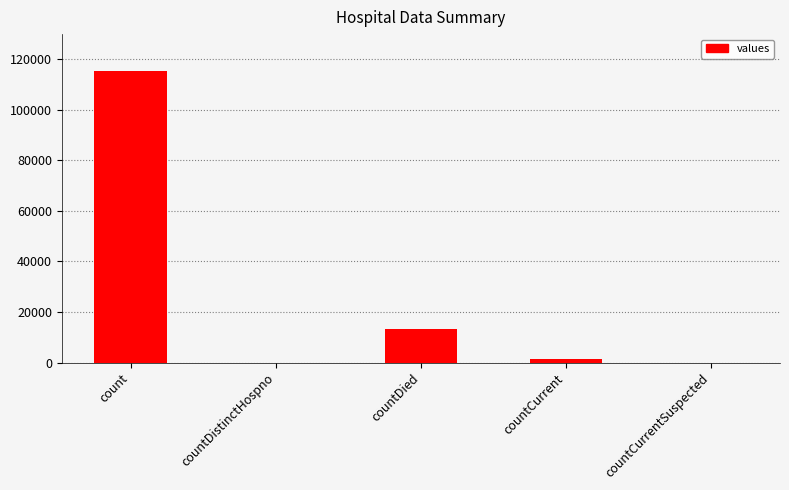

How many series are shown in this chart?

1